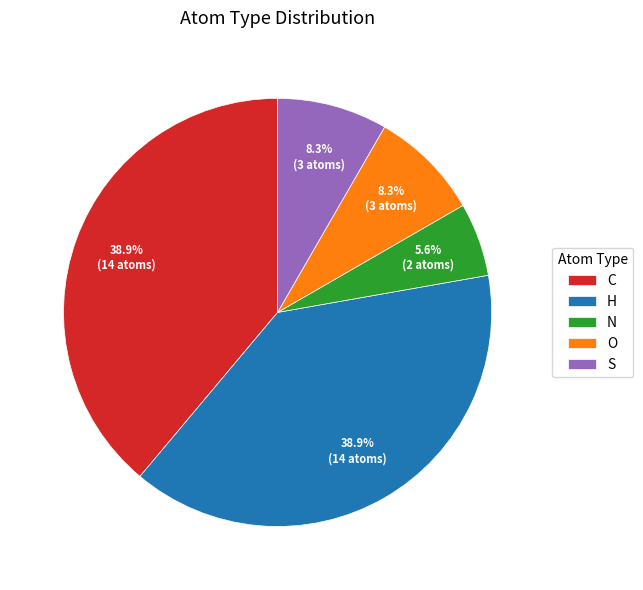

The N slice represents 6% of the pie. True or false?

True